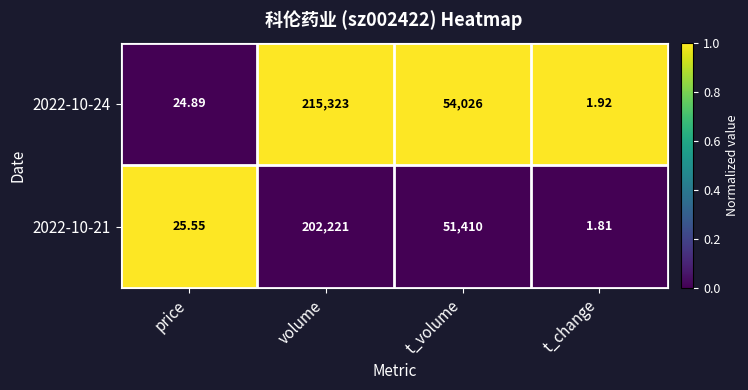

Is the value of 2022-10-21 at volume greater than the value of 2022-10-24 at price?

Yes